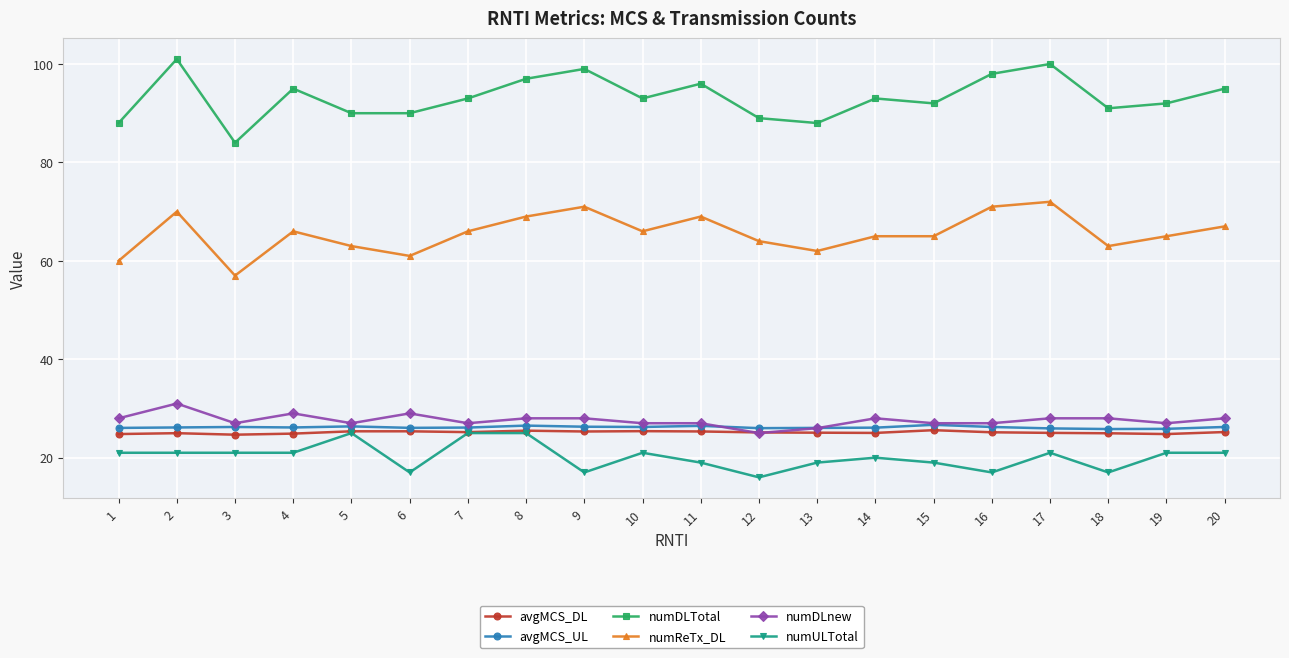

Which series changed the most between 8 and 15?

numULTotal